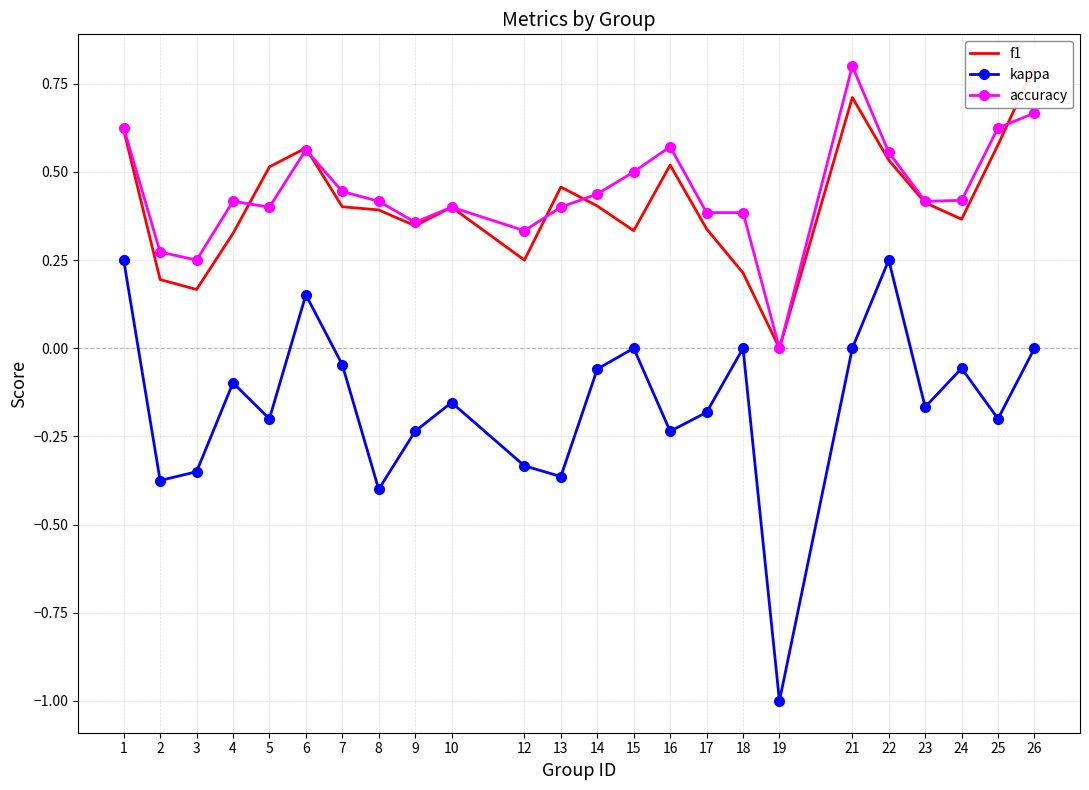

What is the average value of the f1 series?

0.4